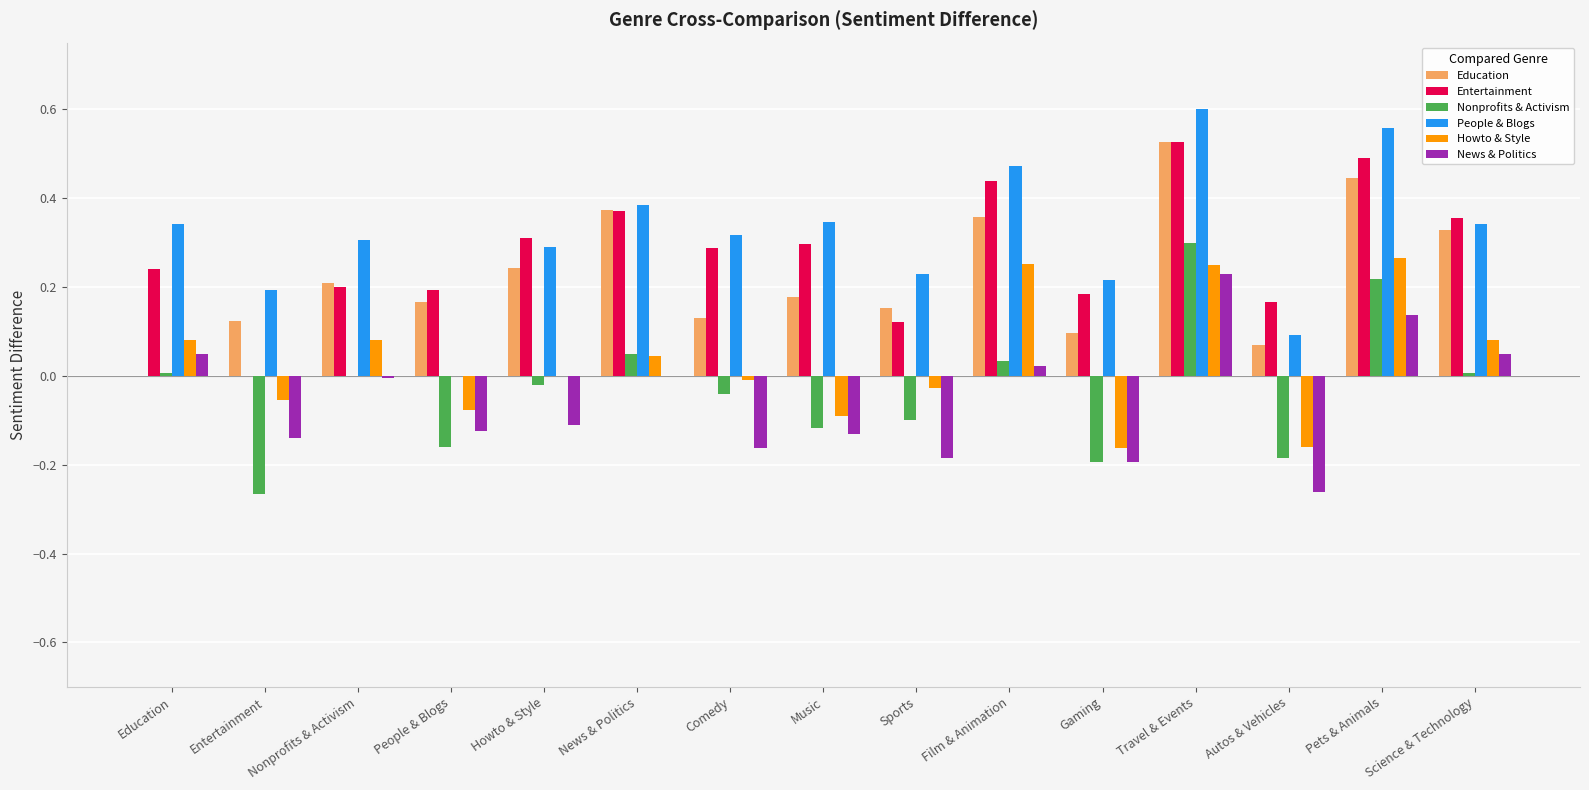

At which label does News & Politics first exceed 0?

Education